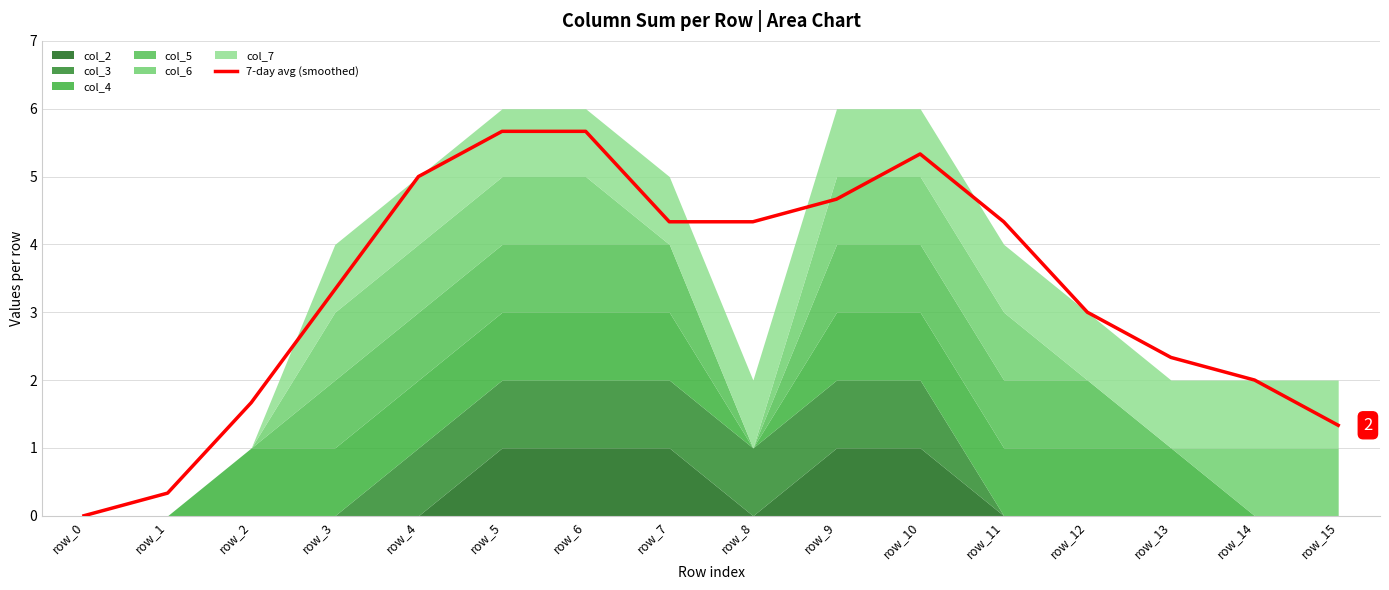

What value does the data have at row_4?

5.0